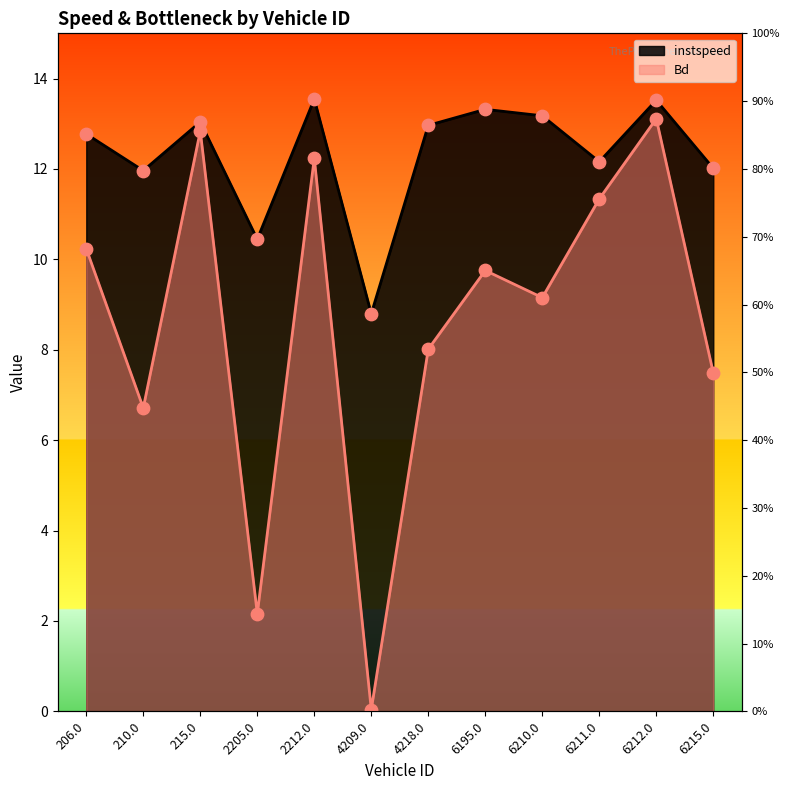

Which series has the largest total across all categories?

instspeed